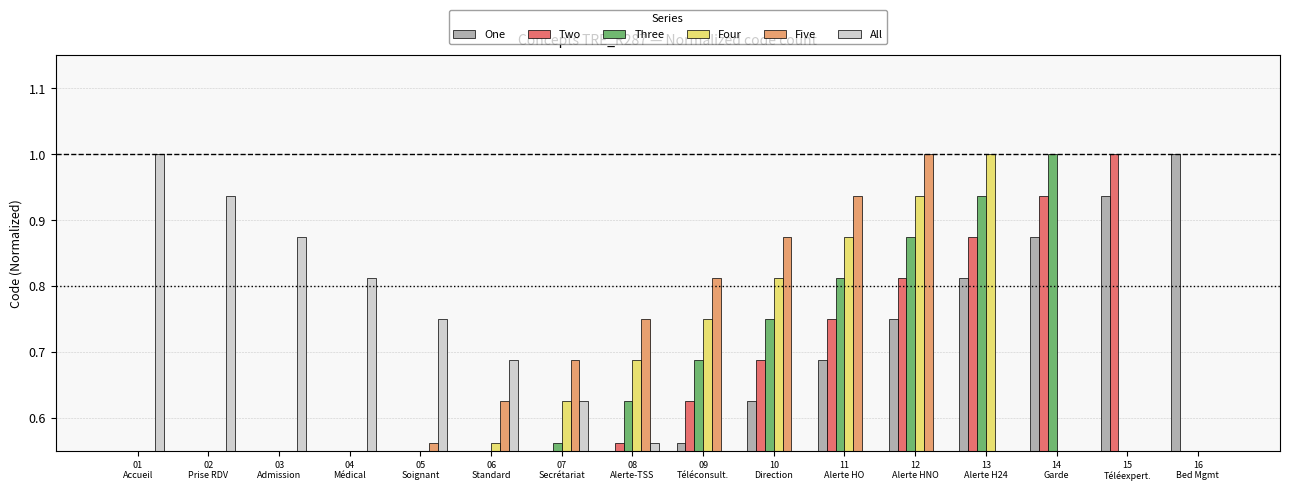

What is the average value of the Five series?

0.5